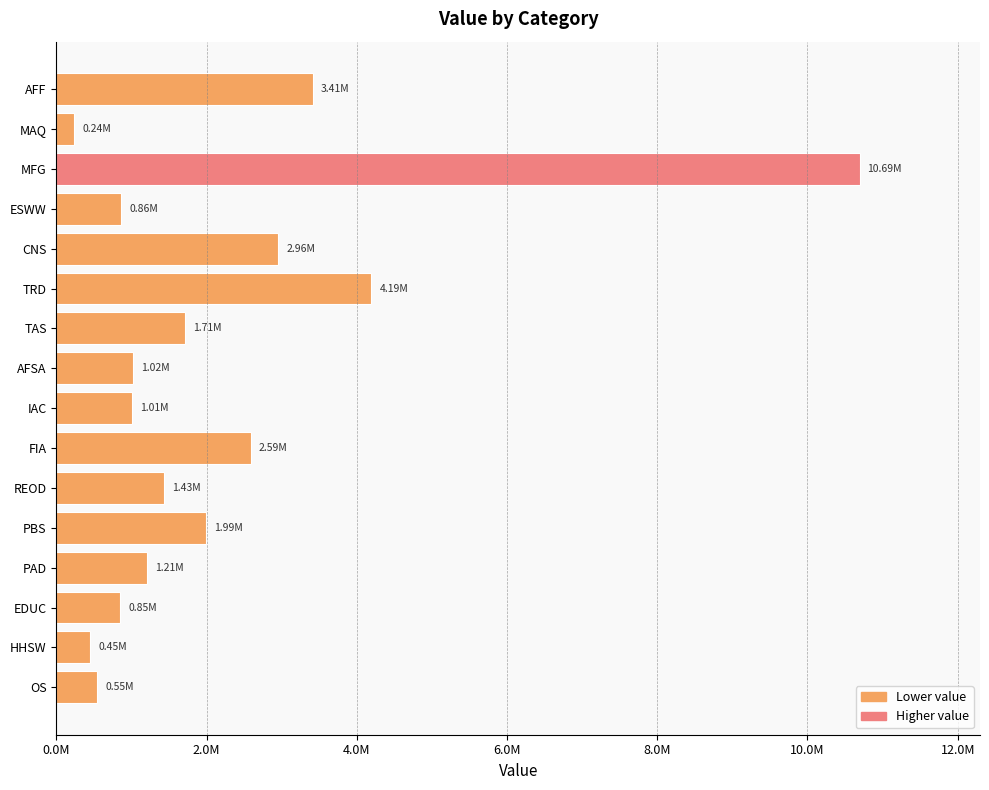

What is the difference between the second highest and second lowest values?

3743077.9